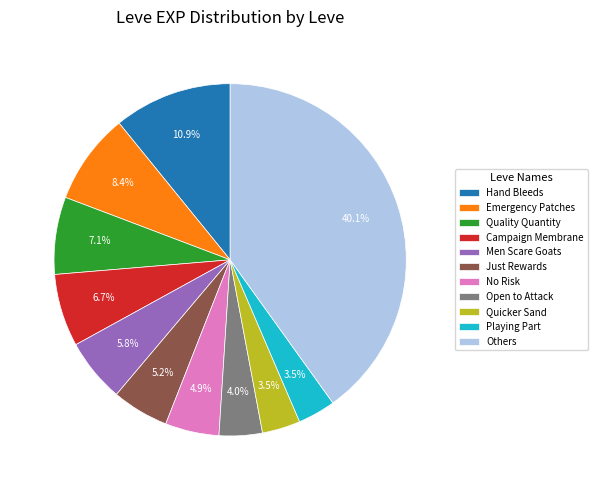

Is the sum of Emergency Patches and Playing Part greater than half?

No